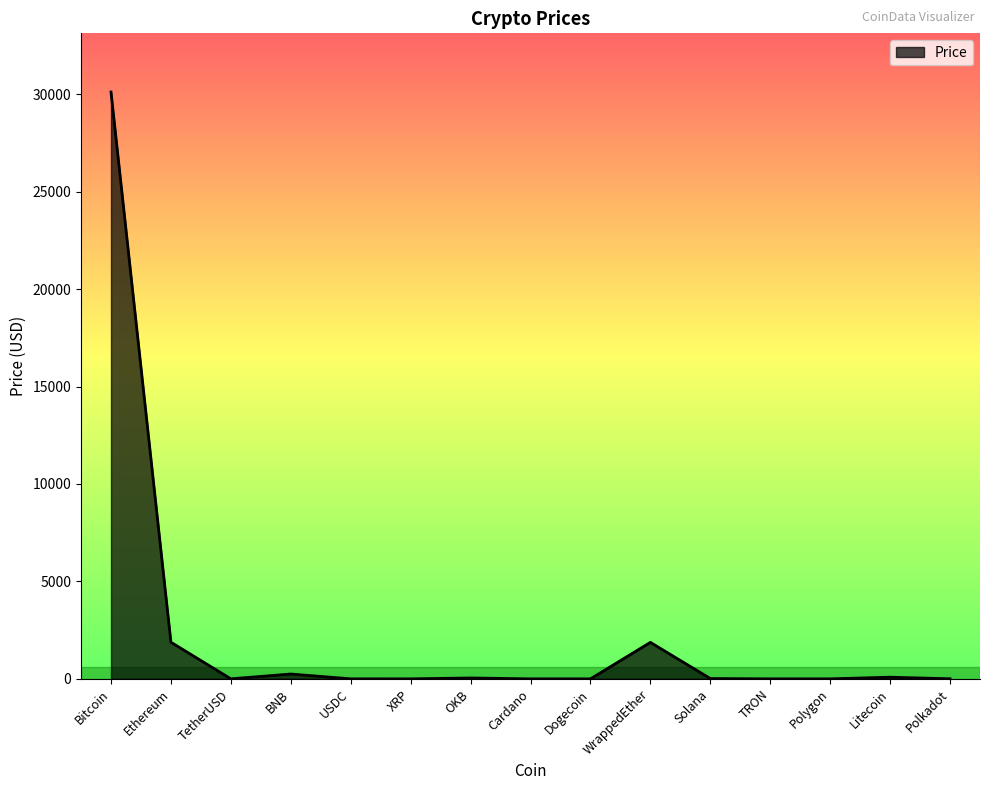

What is the greatest value displayed?

30111.7